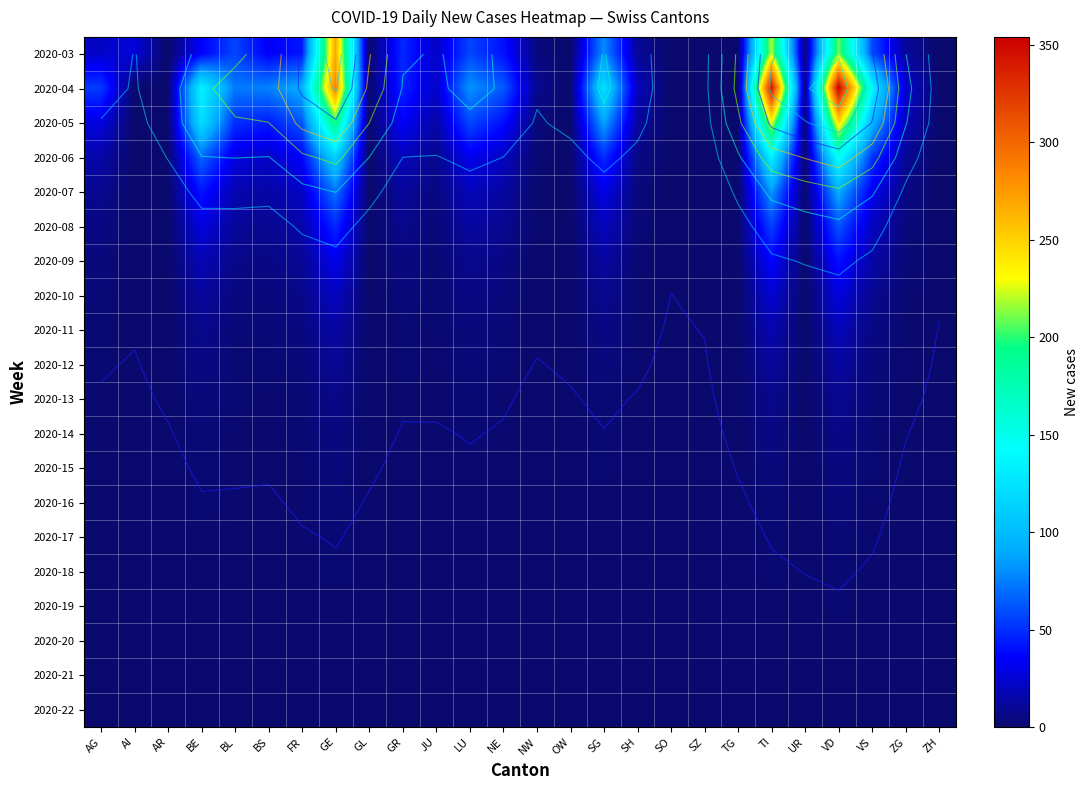

How many series are shown in this chart?

20